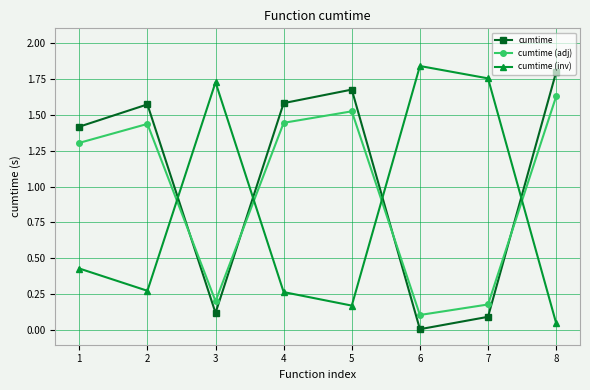

List the series in order of their overall mean, highest first.

cumtime, cumtime (adj), cumtime (inv)